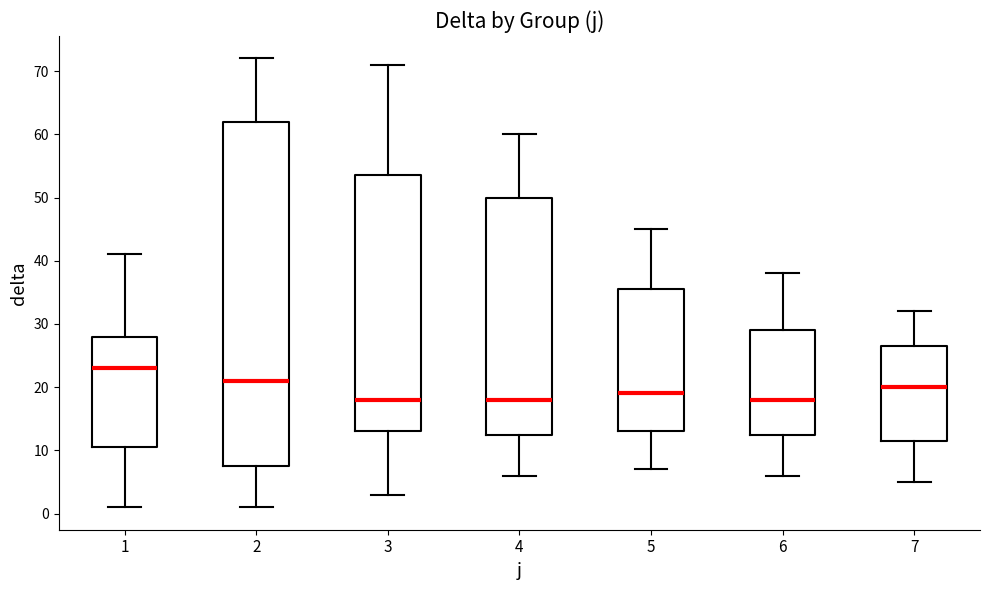

Which box's median line is the highest?

1